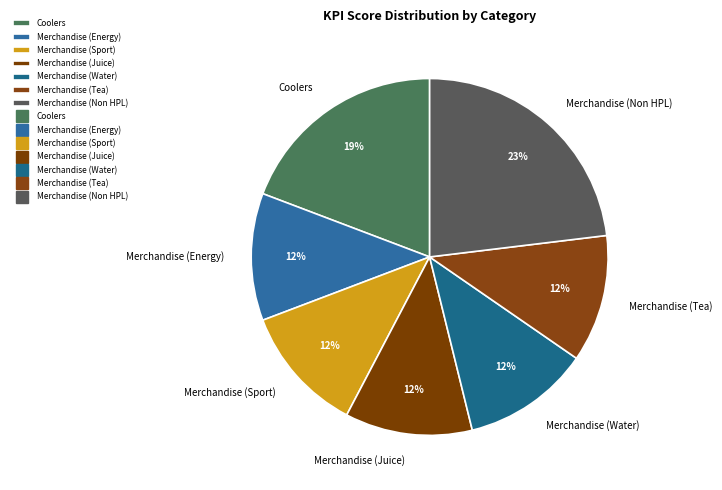

Which has a higher value, Merchandise (Tea) or Merchandise (Non HPL)?

Merchandise (Non HPL)